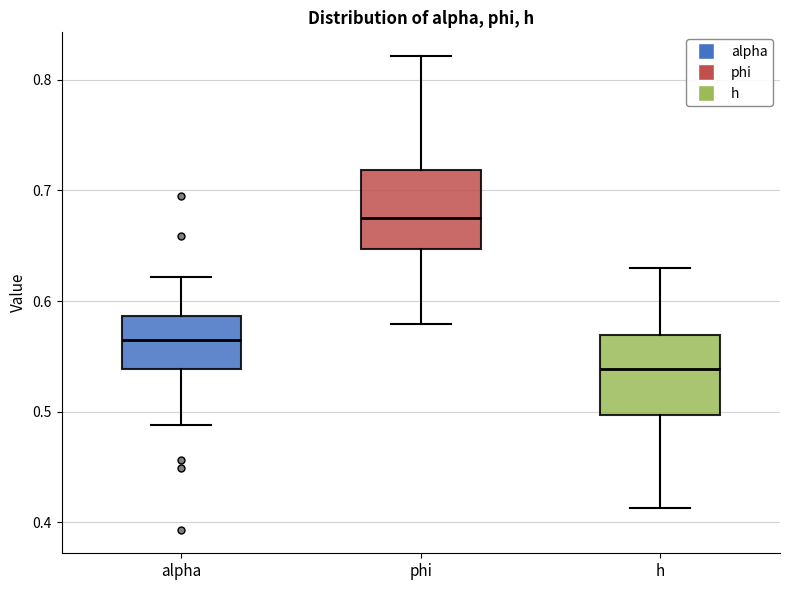

Where does the upper whisker of the box for phi end on the y-axis? The values are not printed on the chart, so give them approximately, as read against the axis.

0.82